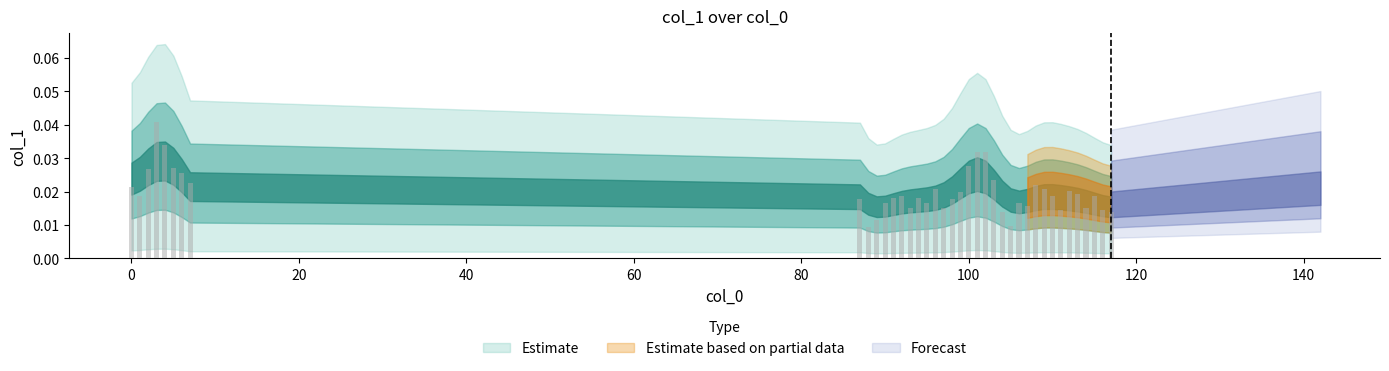

Count the values in the range 0 to 1.

39